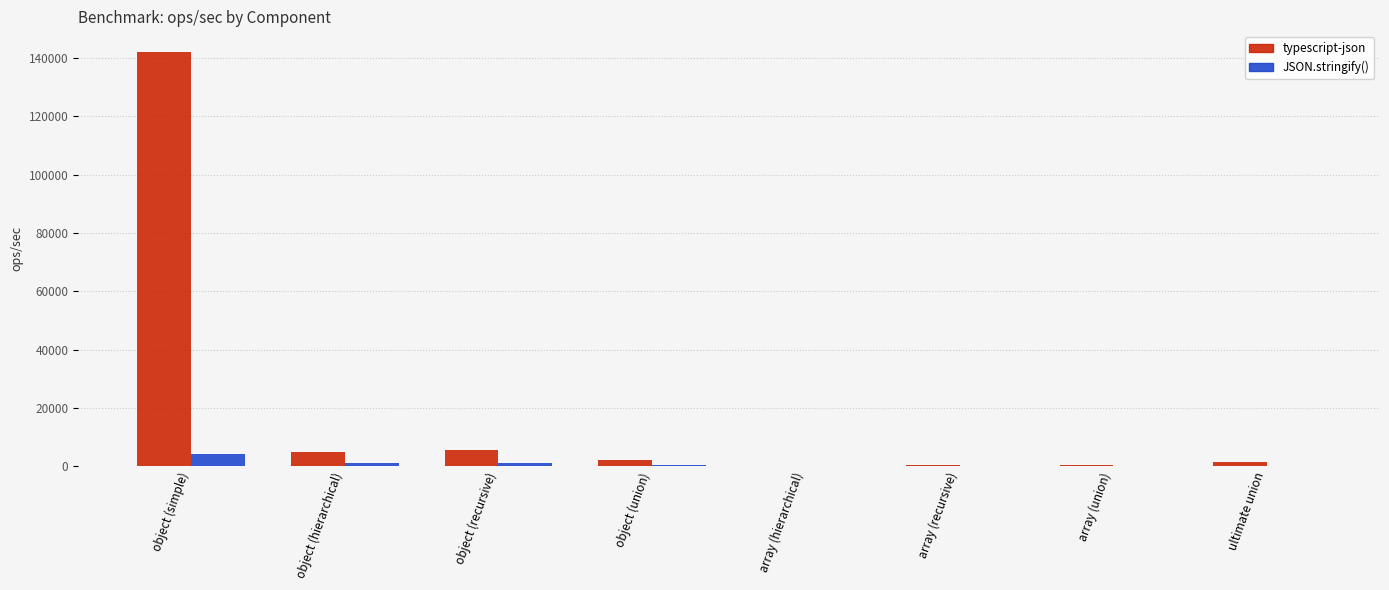

Read the JSON.stringify() value at array (recursive).

78.6